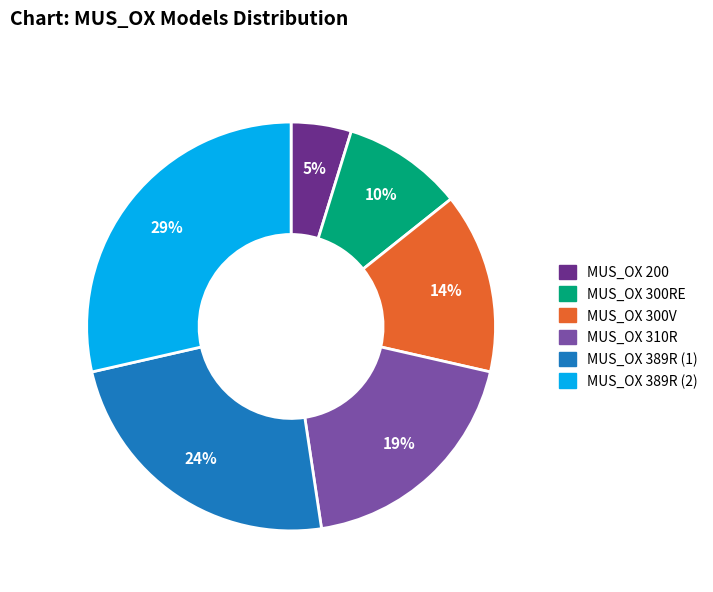

How many slices are in this pie chart?

6